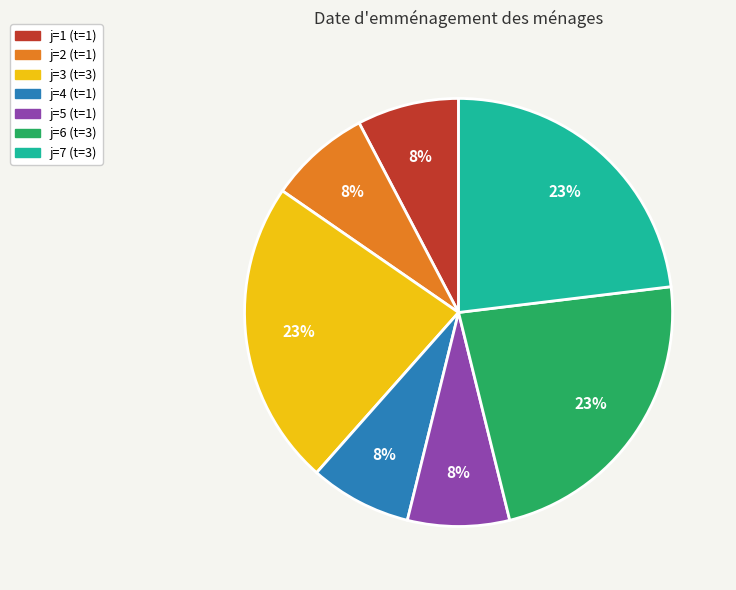

To the nearest percent, what is the average slice percentage?

14%